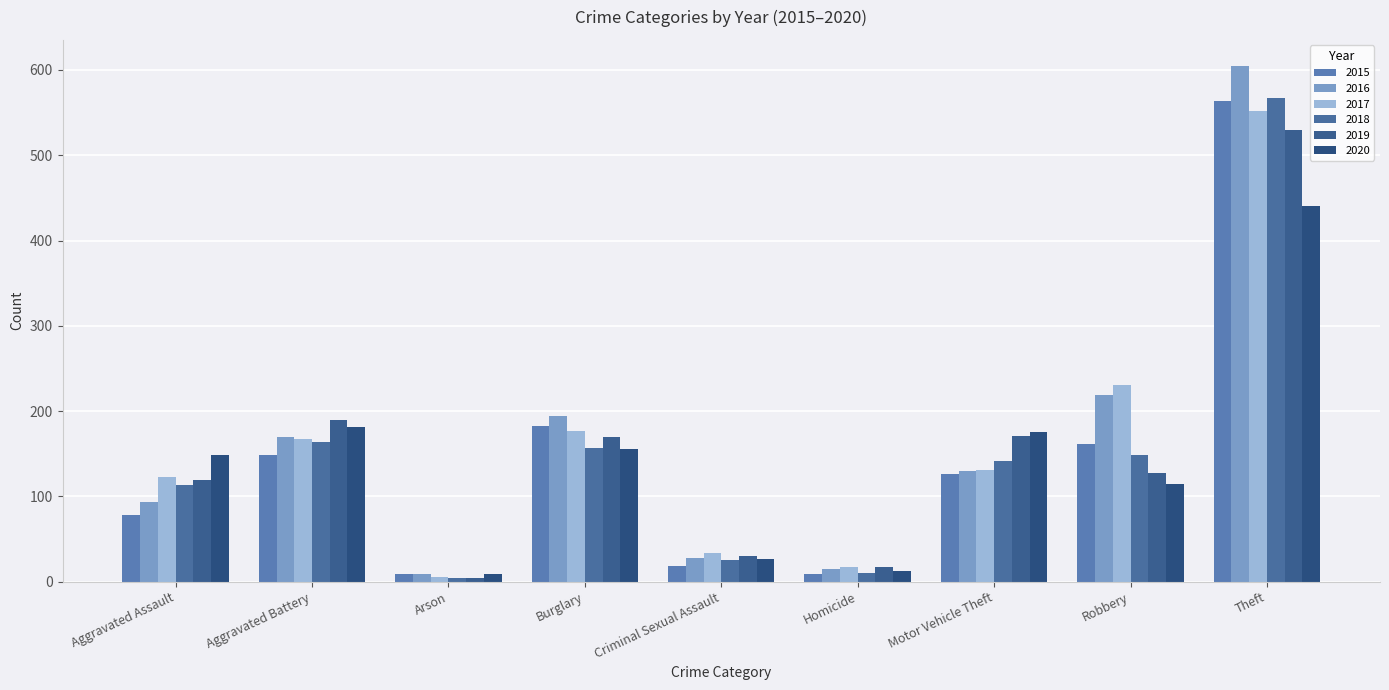

What is the sum of all 2017 values?

1436